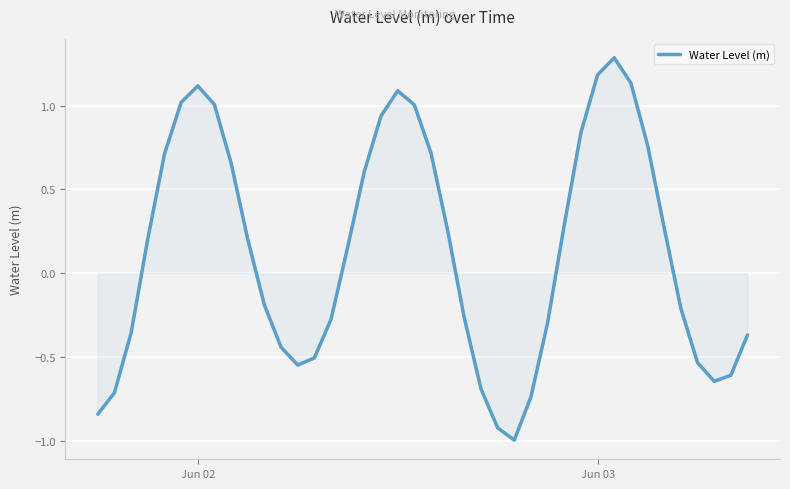

What is the greatest value displayed?

1.3